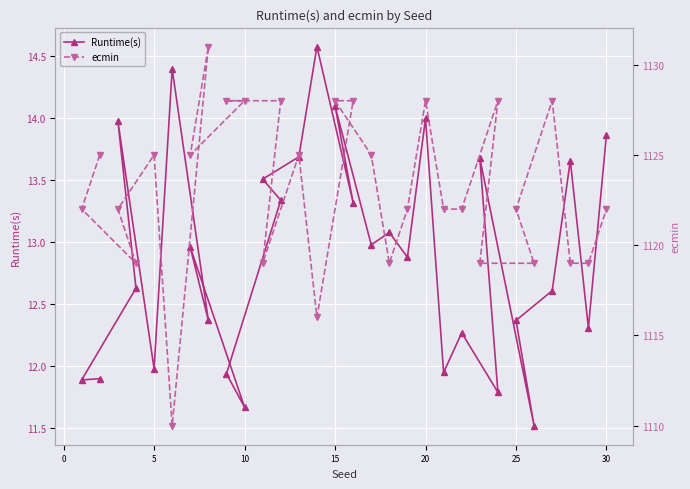

True or false: Runtime(s) has a value of 14.0 at 20.

True